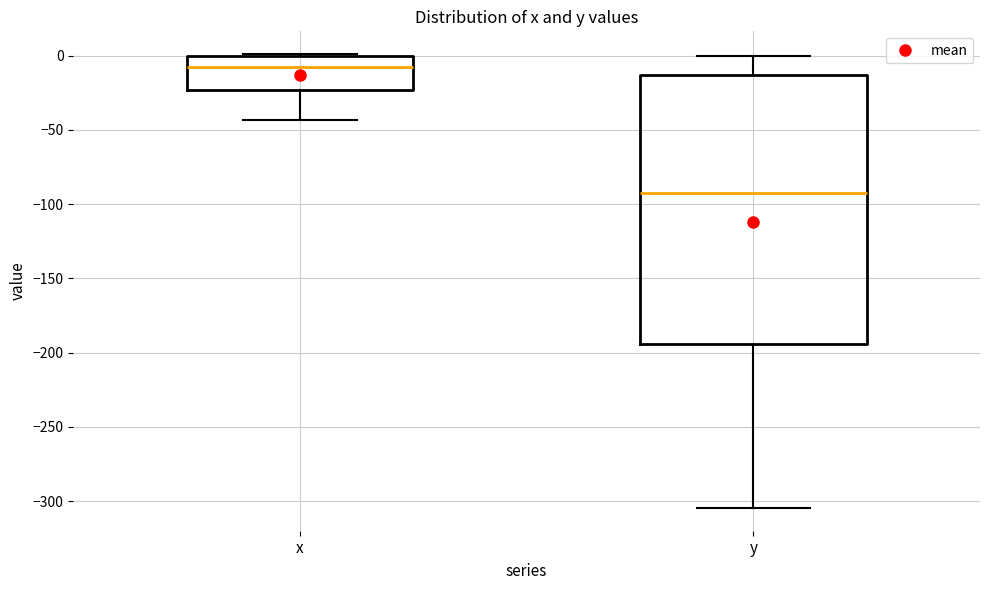

Reading left to right, read every box against the y-axis: the position of its median line, the range the box covers, and the ends of its whiskers. The values are not printed on the chart, so give them approximately, as read against the axis.

x: median -10, box -25 to 0, whiskers -45 to 0
y: median -95, box -195 to -15, whiskers -305 to 0